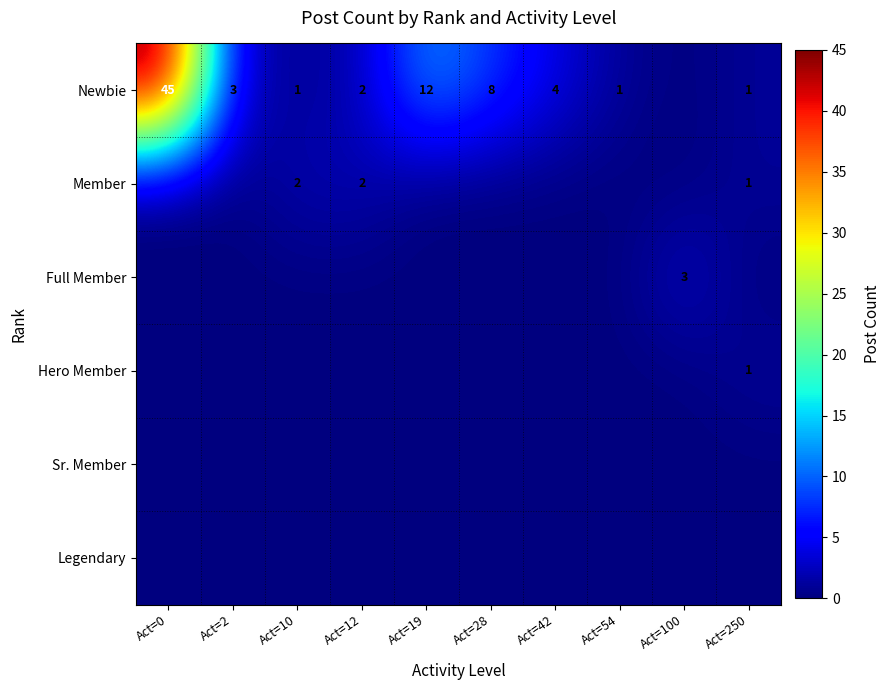

What is the sum of all Member values?

5